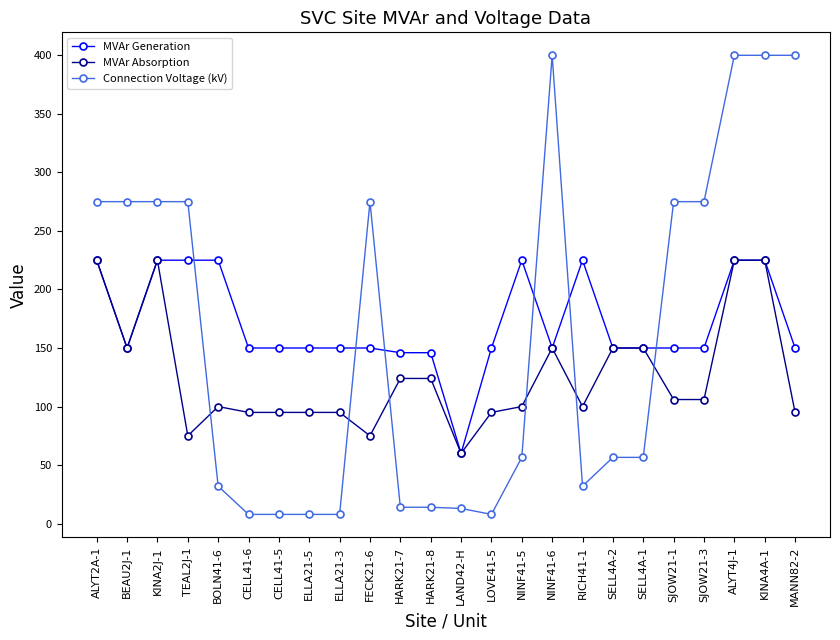

The value of MVAr Generation at BEAU2J-1 is 227.0. True or false?

False